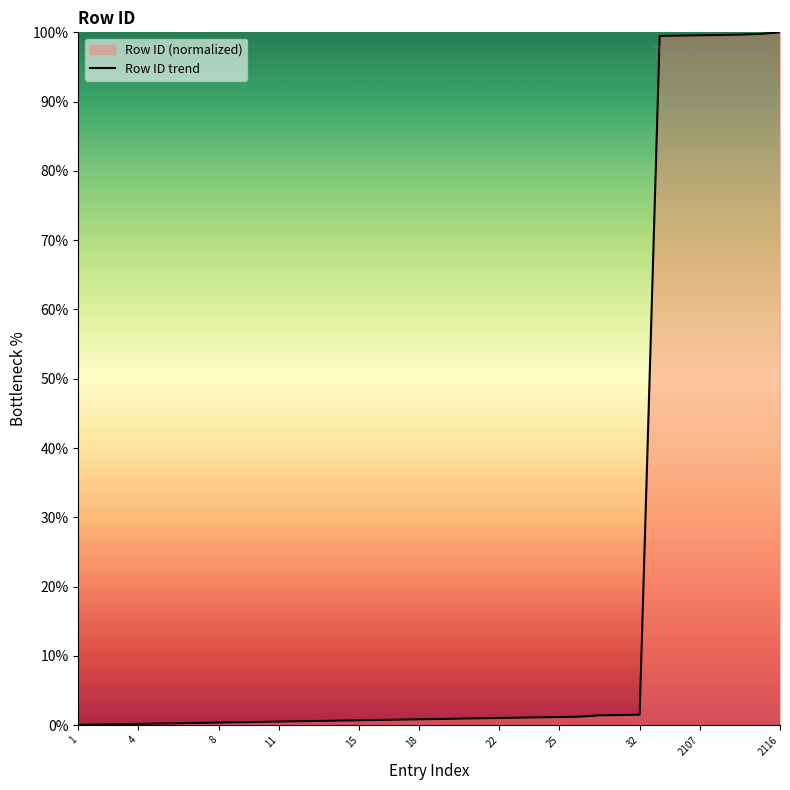

The chart shows a value of 27.0 at 2116. True or false?

False